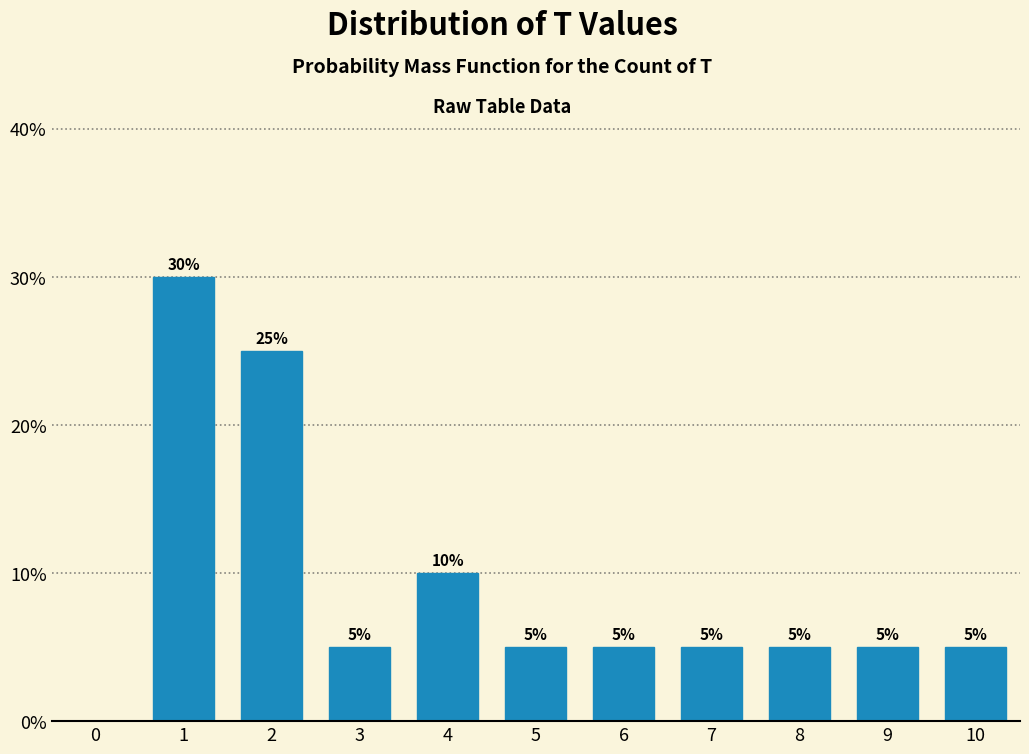

Reading left to right, what are all the values shown in this chart?

1=30	2=25	3=5	4=10	5=5	6=5	7=5	8=5	9=5	10=5